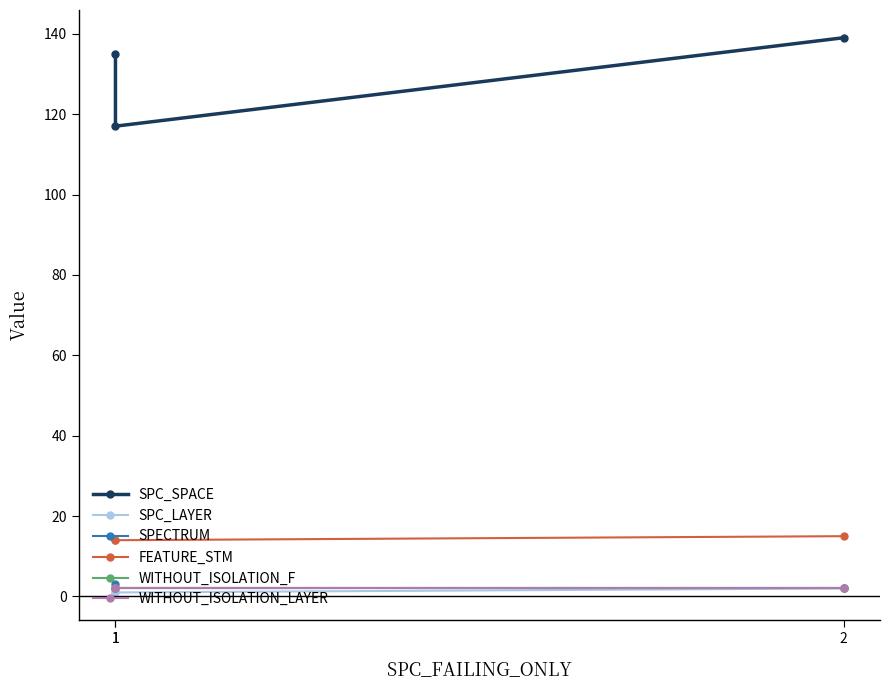

What is the highest value of the SPC_LAYER series?

2